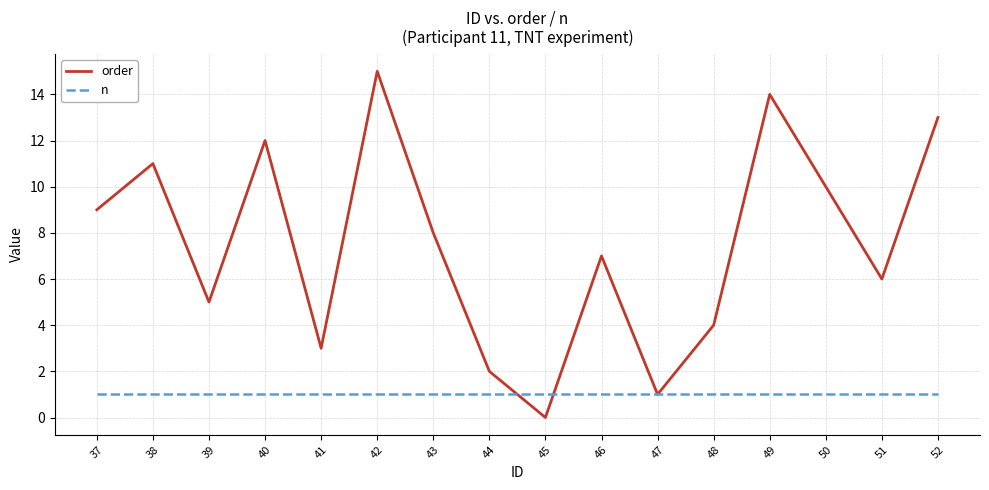

Reading left to right, transcribe all the data shown in this chart.

order: 37=9	38=11	39=5	40=12	41=3	42=15	43=8	44=2	45=0	46=7	47=1	48=4	49=14	50=10	51=6	52=13
n: 37=1	38=1	39=1	40=1	41=1	42=1	43=1	44=1	45=1	46=1	47=1	48=1	49=1	50=1	51=1	52=1